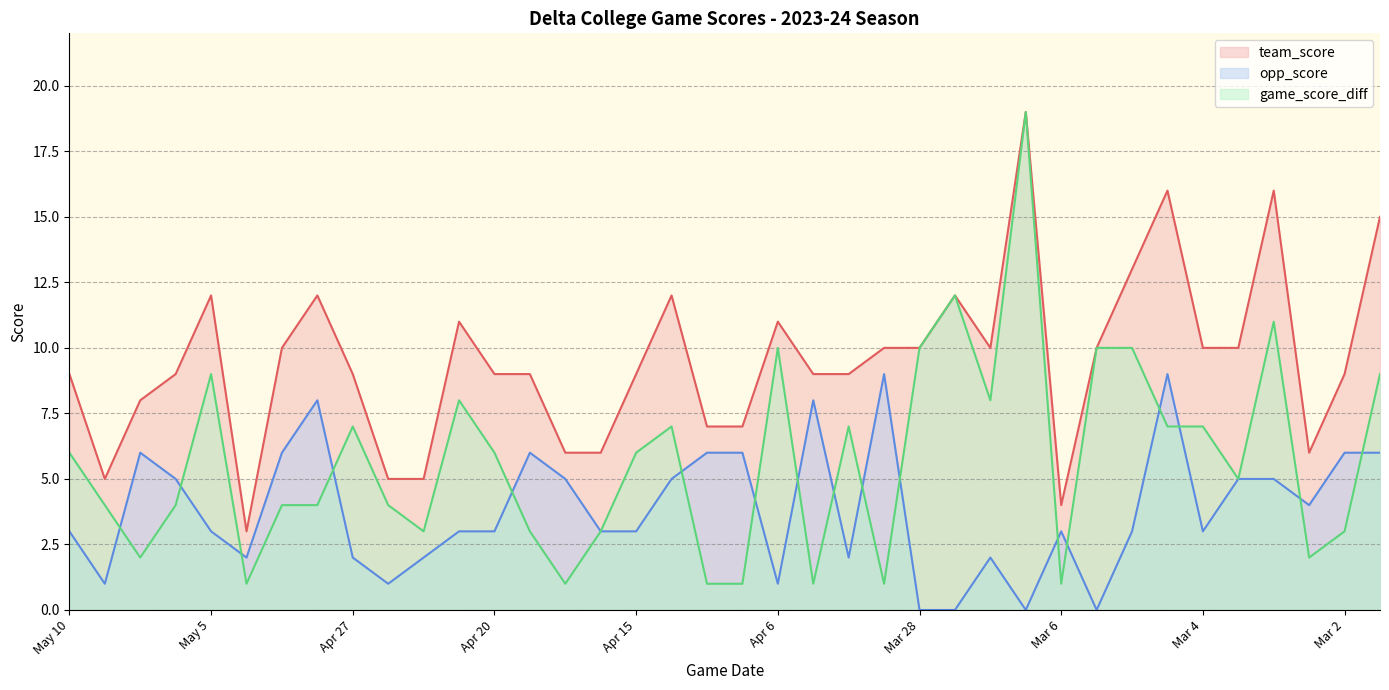

At which category does game_score_diff reach its first local valley?

May 8